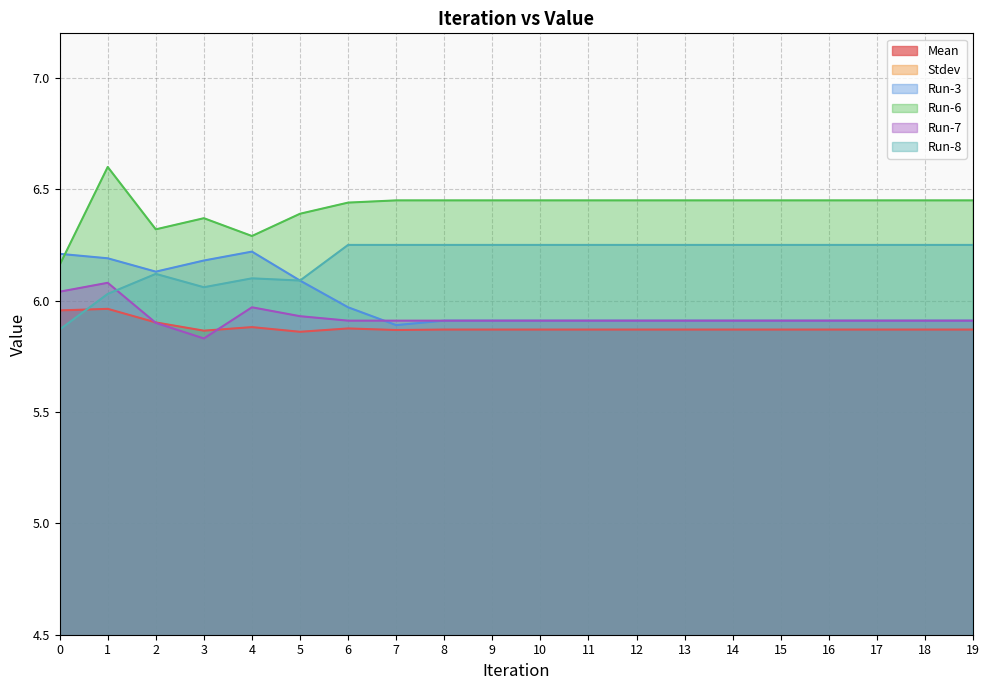

How many series are shown in this chart?

6